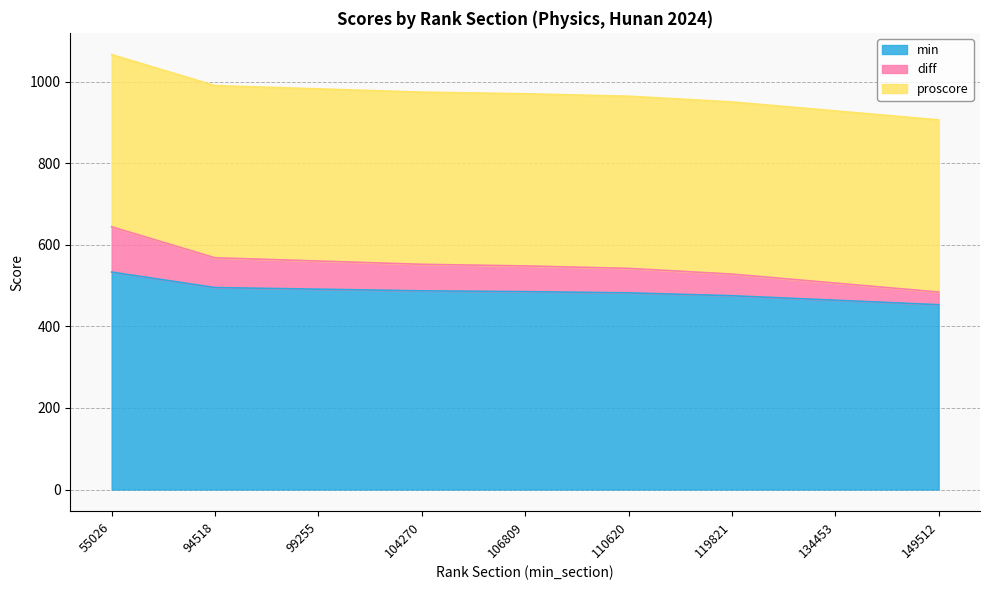

At which label does min reach its peak?

55026